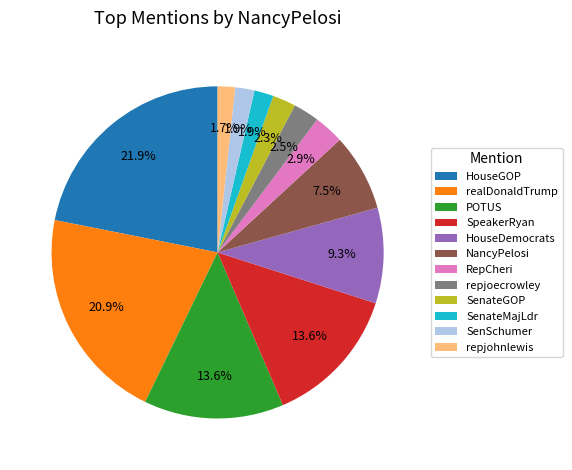

To the nearest percent, what is the combined percentage of repjoecrowley and HouseGOP?

24%